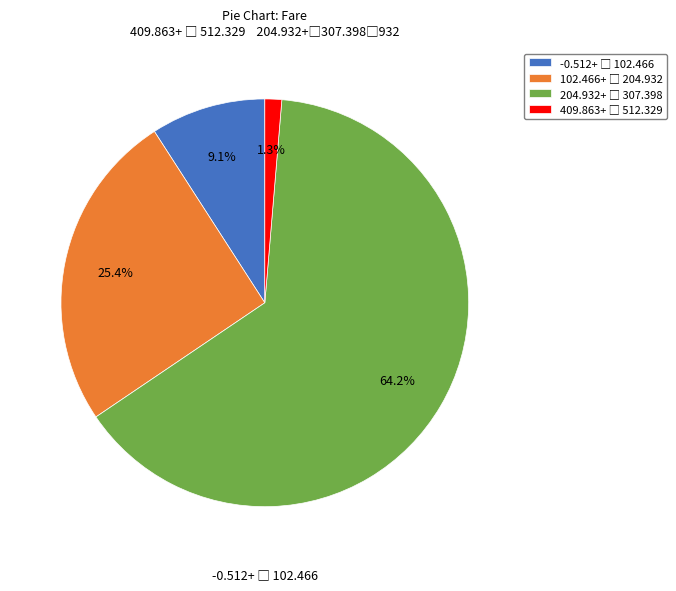

Is there any slice that represents more than half of the pie?

Yes